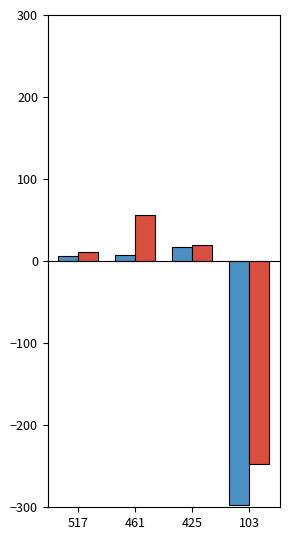

How many bars are there in total?

8